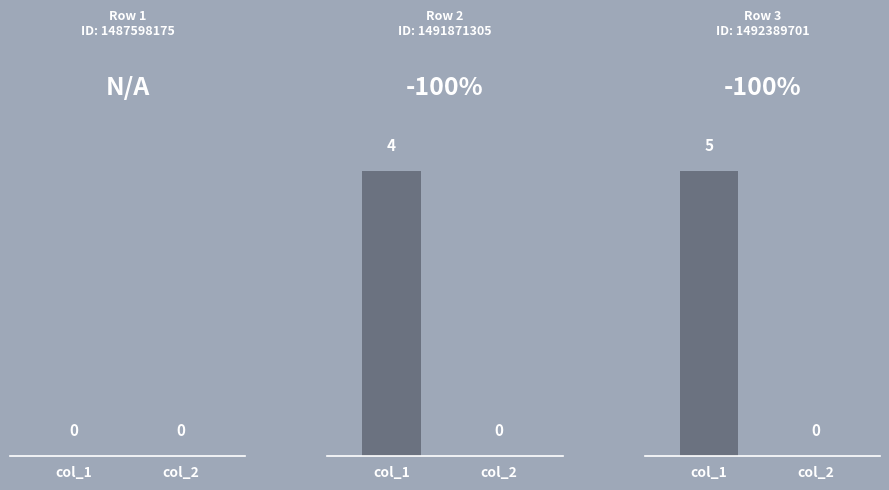

Between 1487598175 and 1491871305, which is larger?

1491871305